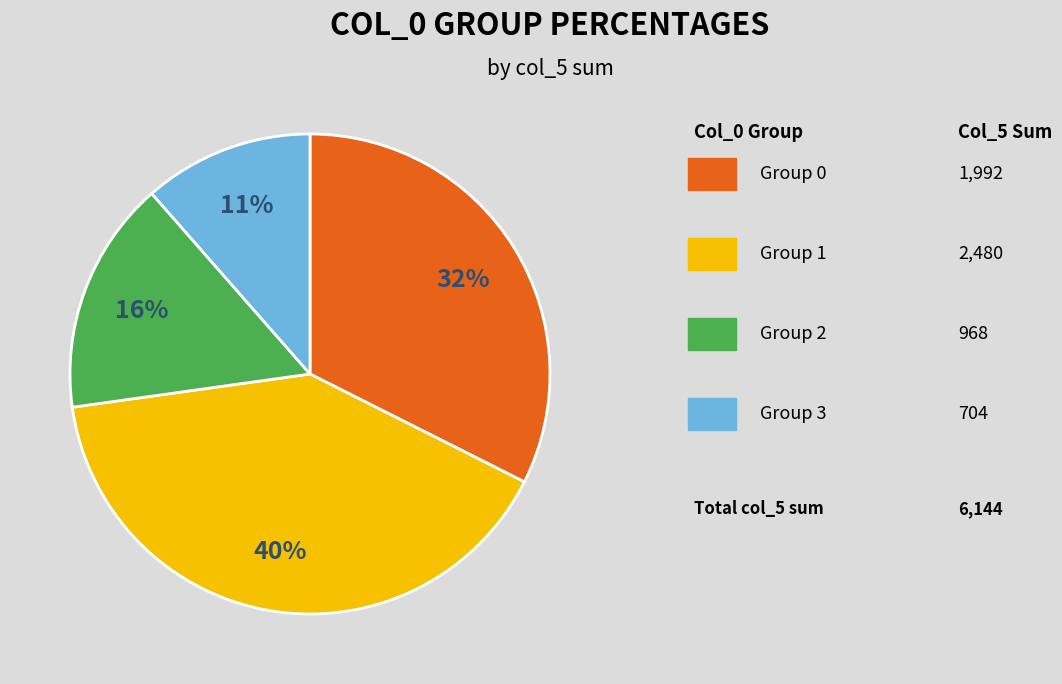

To the nearest percent, what is the average slice percentage?

25%